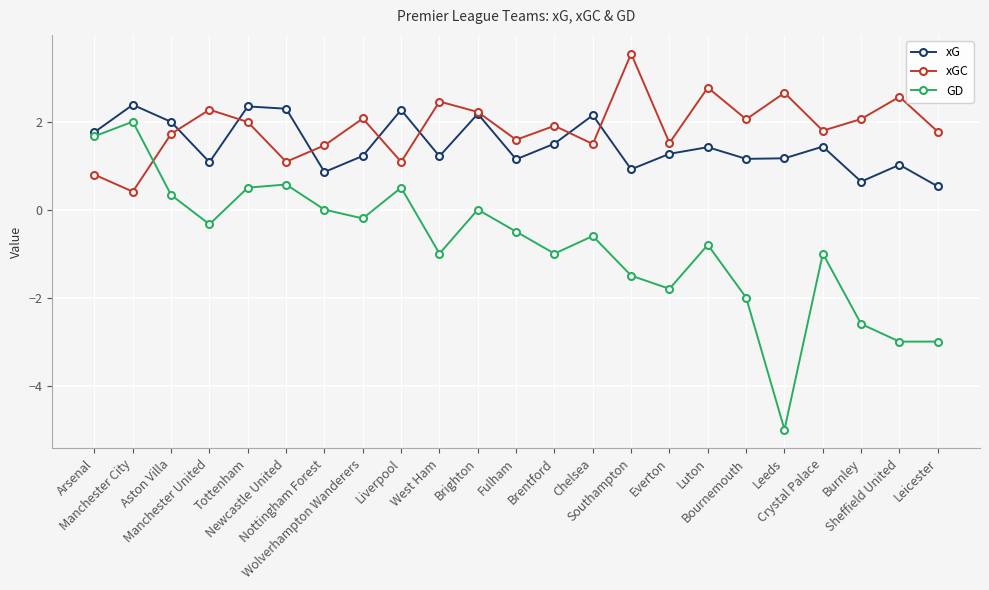

At which category does xGC reach its first local valley?

Manchester City